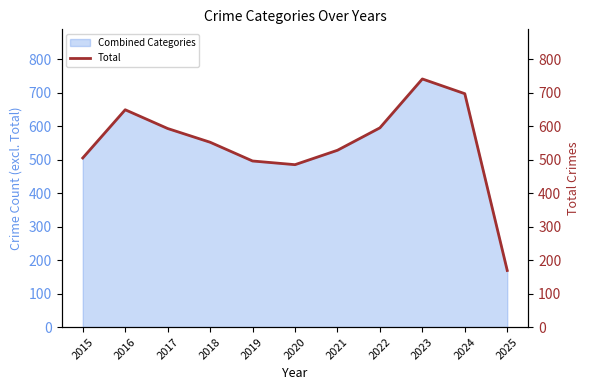

Reading left to right, extract all data points from this chart.

2015=505	2016=649	2017=593	2018=552	2019=496	2020=485	2021=528	2022=595	2023=741	2024=697	2025=169